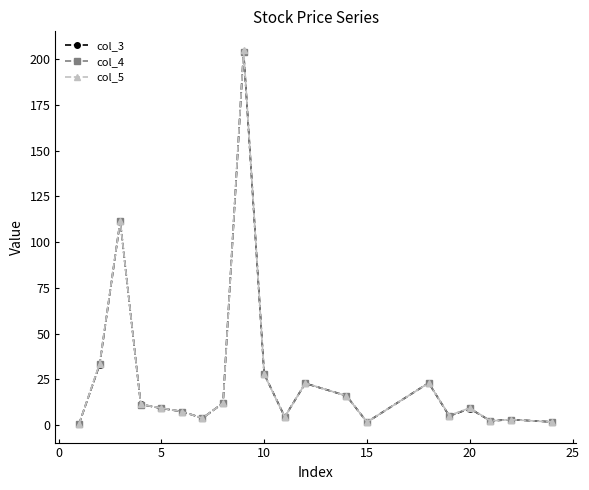

Which series has the largest range (max minus min)?

col_5